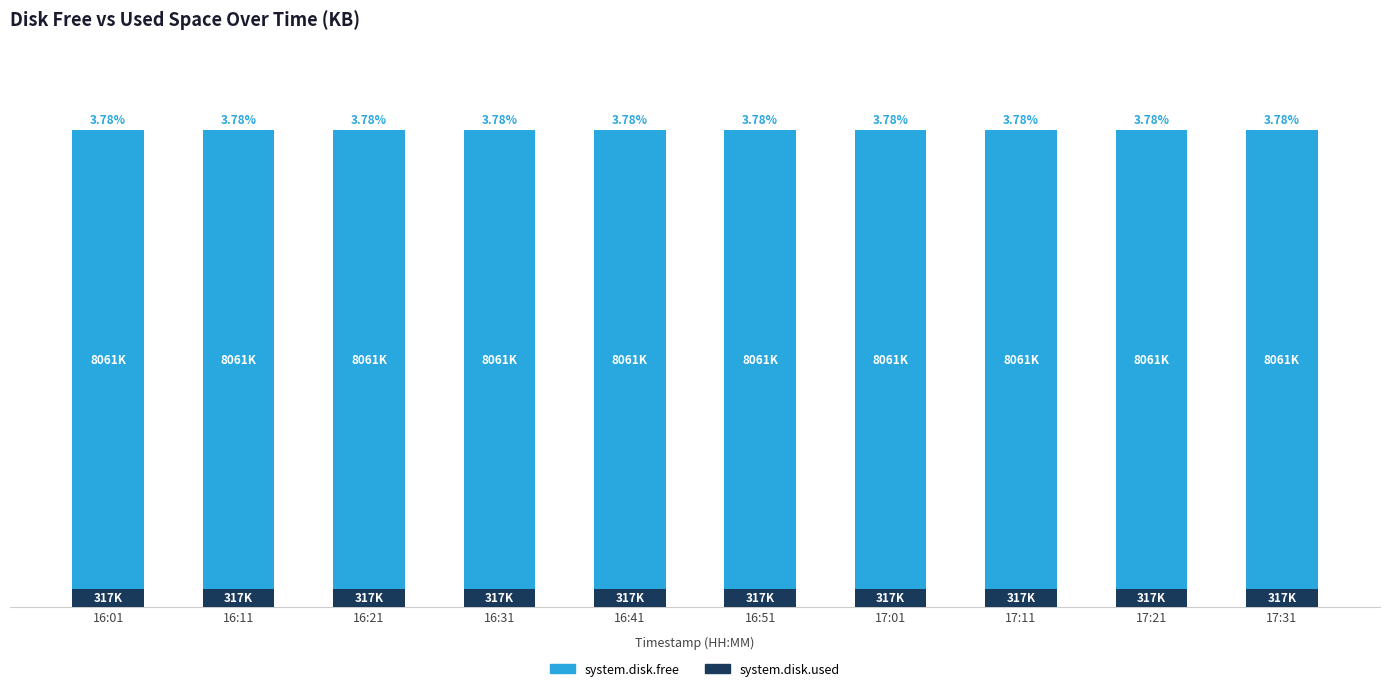

Rank the series by their maximum value, from lowest to highest.

system.disk.used, system.disk.free